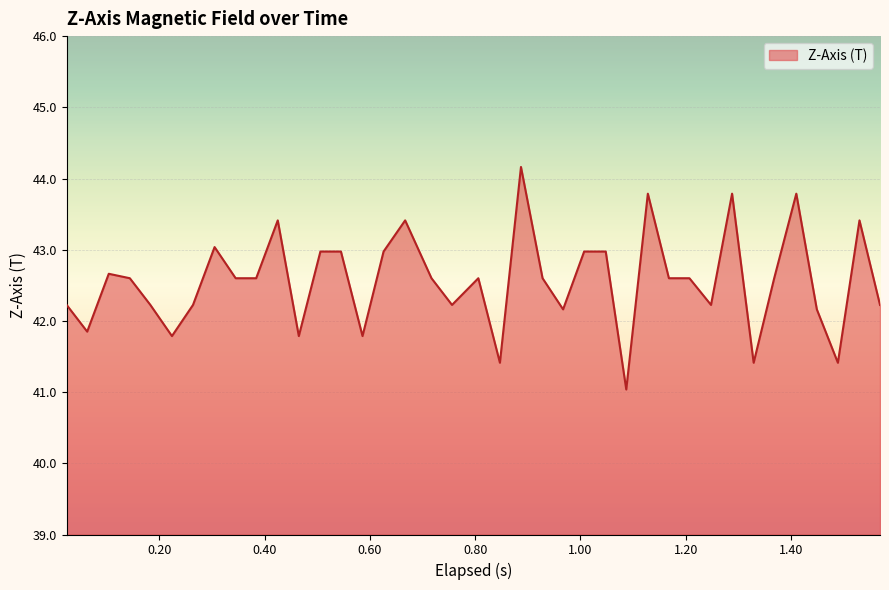

Reading left to right, extract all data points from this chart.

42.2	41.8	42.7	42.6	42.2	41.8	42.2	43.0	42.6	42.6	43.4	41.8	43.0	43.0	41.8	43.0	43.4	42.6	42.2	42.6	41.4	44.2	42.6	42.2	43.0	43.0	41.0	43.8	42.6	42.6	42.2	43.8	41.4	42.6	43.8	42.2	41.4	43.4	42.2